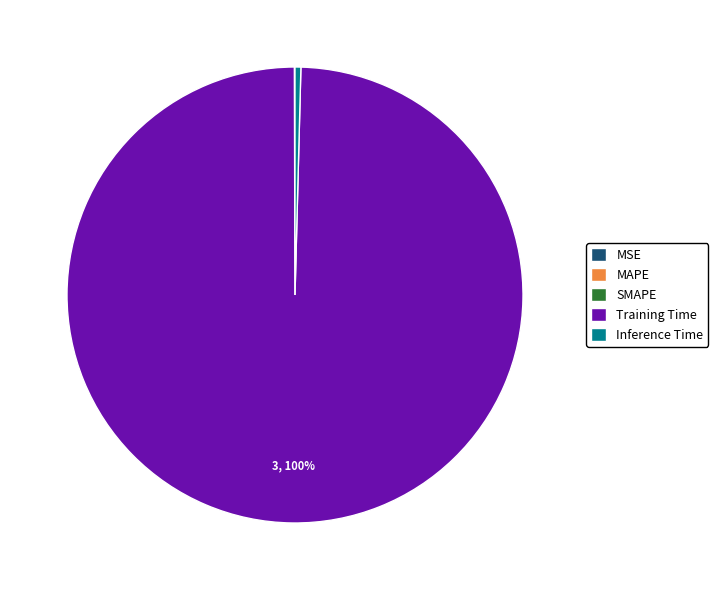

To the nearest percent, what is the difference between the largest and smallest slice percentages?

100%